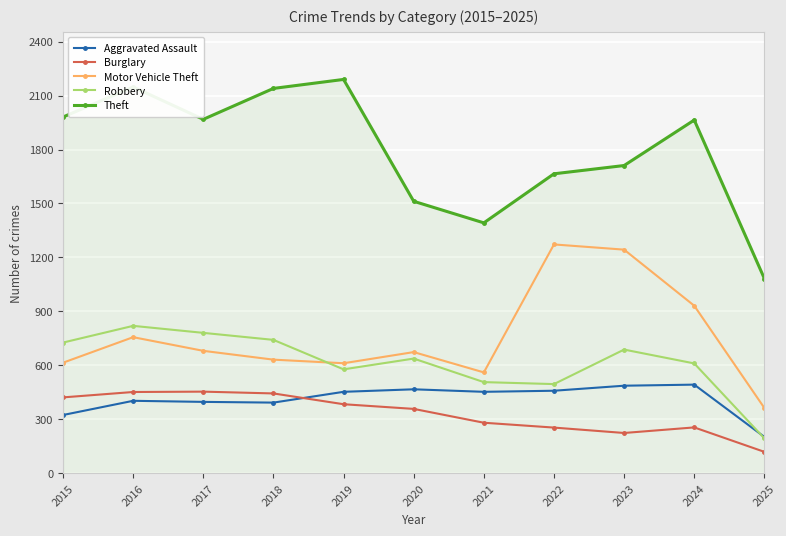

What value does the Theft series have at 2020?

1512